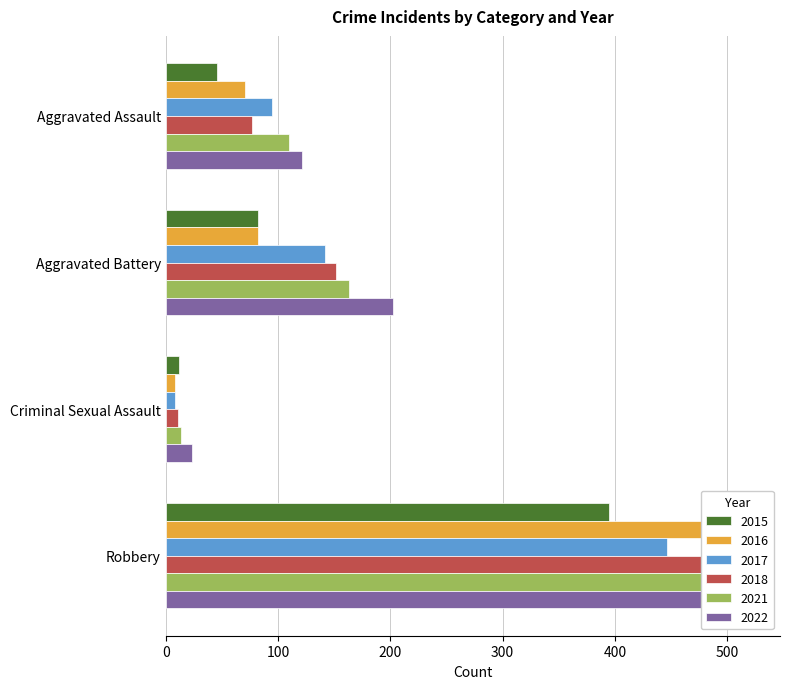

Which series changed the most between Aggravated Assault and Aggravated Battery?

2022